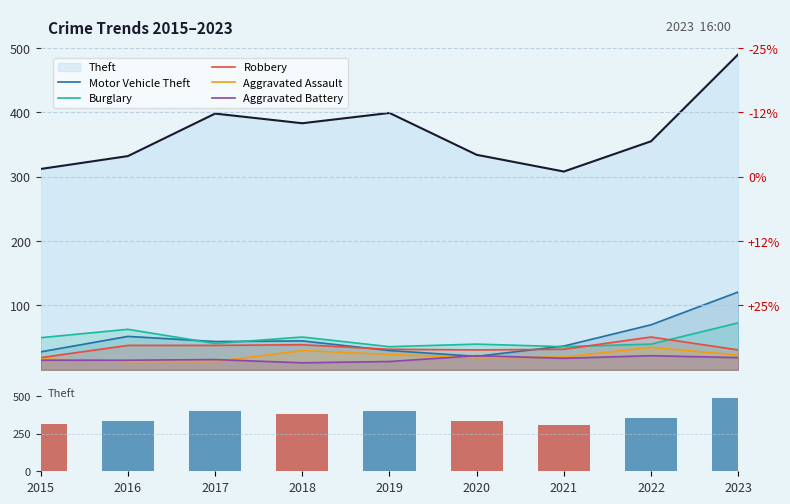

At which label does Robbery reach its peak?

2022